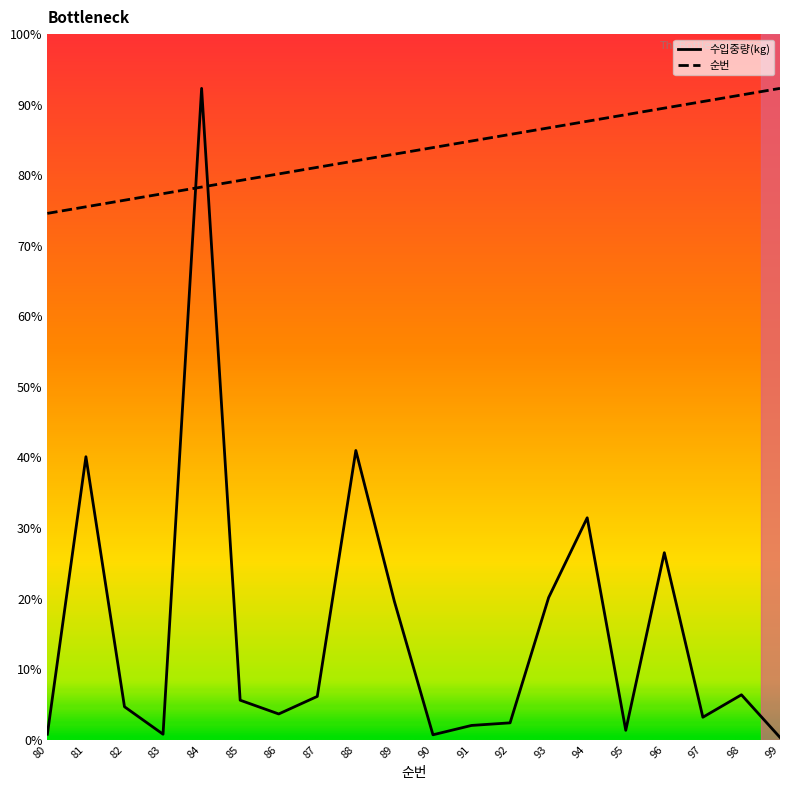

Where do 순번 and 수입중량(kg) first cross each other?

83 and 84